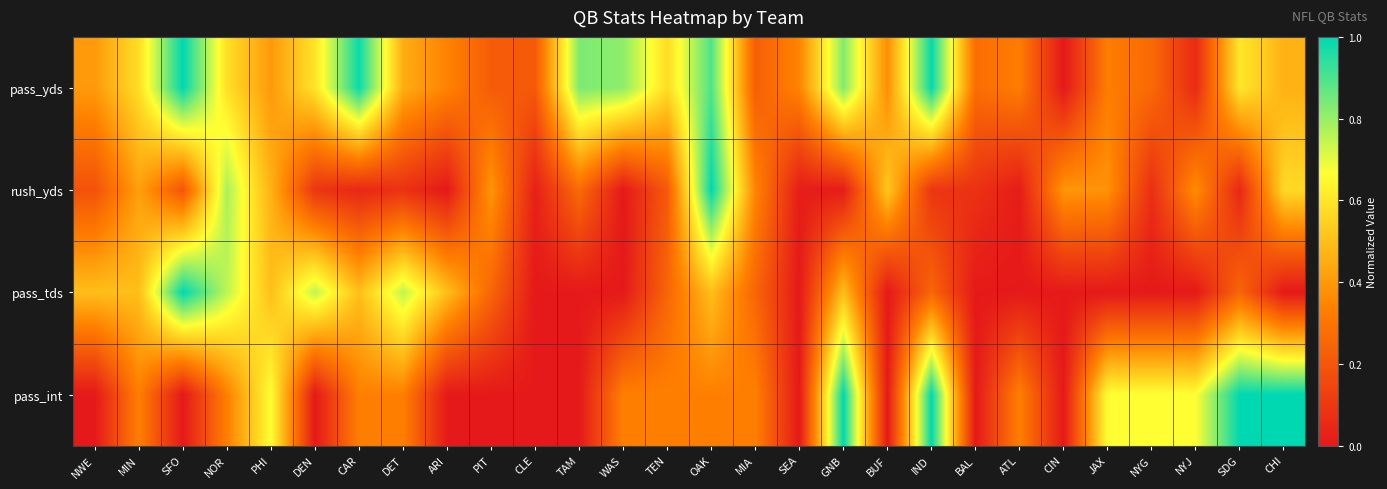

Reading right to left, transcribe all the data shown in this chart.

pass_yds: CHI=0.5	SDG=0.6	NYJ=0.1	NYG=0.3	JAX=0.3	CIN=0.0	ATL=0.3	BAL=0.3	IND=1.0	BUF=0.4	GNB=0.8	SEA=0.3	MIA=0.2	OAK=0.9	TEN=0.6	WAS=0.8	TAM=0.8	CLE=0.2	PIT=0.2	ARI=0.3	DET=0.5	CAR=1.0	DEN=0.6	PHI=0.4	NOR=0.6	SFO=1.0	MIN=0.6	NWE=0.4
rush_yds: CHI=0.6	SDG=0.0	NYJ=0.4	NYG=0.1	JAX=0.4	CIN=0.4	ATL=0.0	BAL=0.1	IND=0.1	BUF=0.5	GNB=0.0	SEA=0.0	MIA=0.3	OAK=1.0	TEN=0.2	WAS=0.0	TAM=0.3	CLE=0.0	PIT=0.4	ARI=0.0	DET=0.1	CAR=0.0	DEN=0.1	PHI=0.5	NOR=0.8	SFO=0.2	MIN=0.4	NWE=0.2
pass_tds: CHI=0.0	SDG=0.2	NYJ=0.0	NYG=0.0	JAX=0.0	CIN=0.0	ATL=0.0	BAL=0.0	IND=0.2	BUF=0.0	GNB=0.5	SEA=0.0	MIA=0.2	OAK=0.5	TEN=0.2	WAS=0.0	TAM=0.0	CLE=0.0	PIT=0.2	ARI=0.5	DET=0.8	CAR=0.5	DEN=0.8	PHI=0.5	NOR=0.8	SFO=1.0	MIN=0.5	NWE=0.5
pass_int: CHI=1.0	SDG=1.0	NYJ=0.7	NYG=0.7	JAX=0.7	CIN=0.0	ATL=0.3	BAL=0.0	IND=1.0	BUF=0.0	GNB=1.0	SEA=0.0	MIA=0.3	OAK=0.3	TEN=0.3	WAS=0.3	TAM=0.0	CLE=0.0	PIT=0.0	ARI=0.0	DET=0.3	CAR=0.3	DEN=0.0	PHI=0.7	NOR=0.3	SFO=0.0	MIN=0.3	NWE=0.0